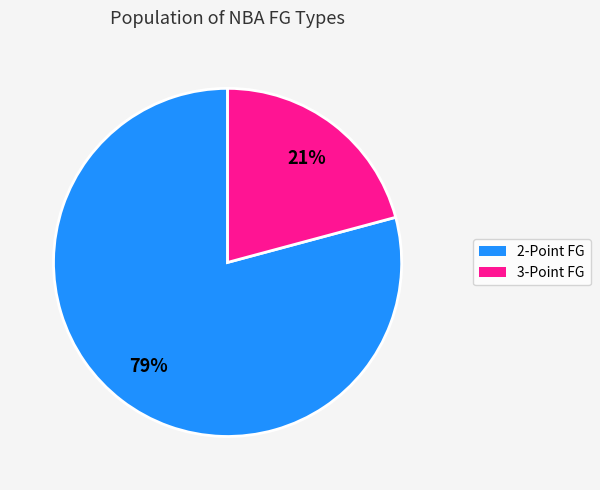

How many segments does this pie chart have?

2